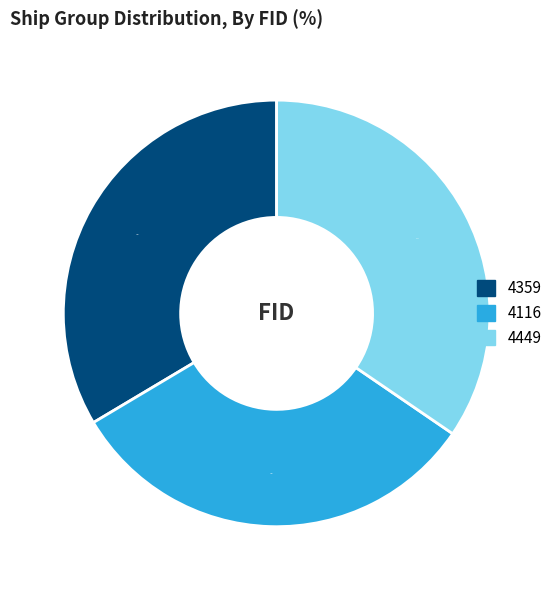

Is it true that 4449 is 28% of the pie?

False